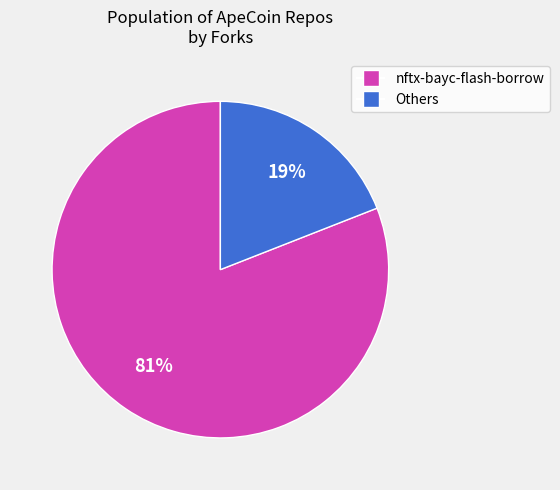

To the nearest percent, what is the difference between the largest and smallest slice percentages?

62%